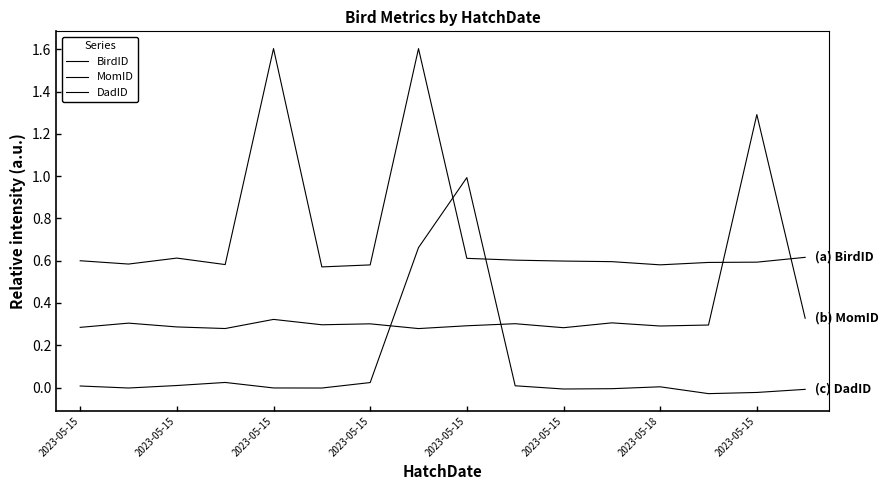

How many lines are shown in the chart?

3